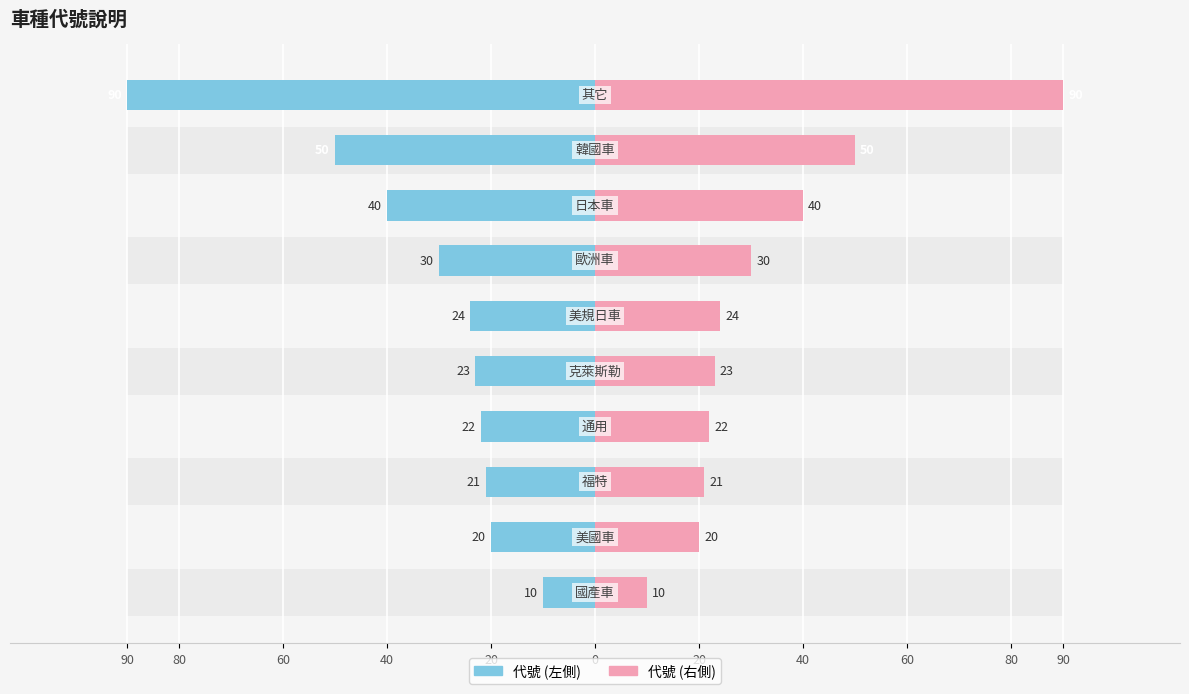

What is the average value of the 代號 (左) series?

-33